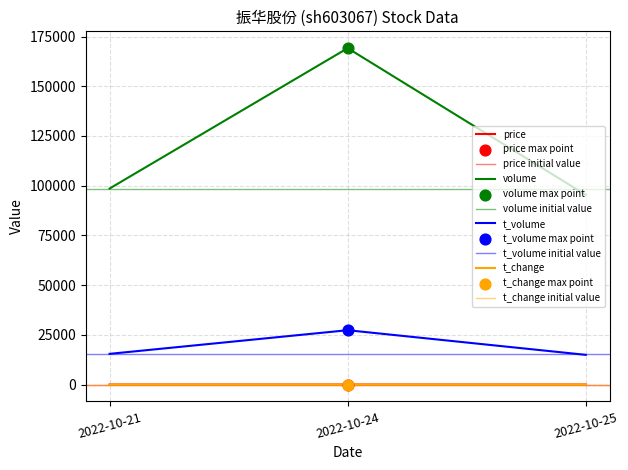

At how many categories does at least one series exceed 119815?

1